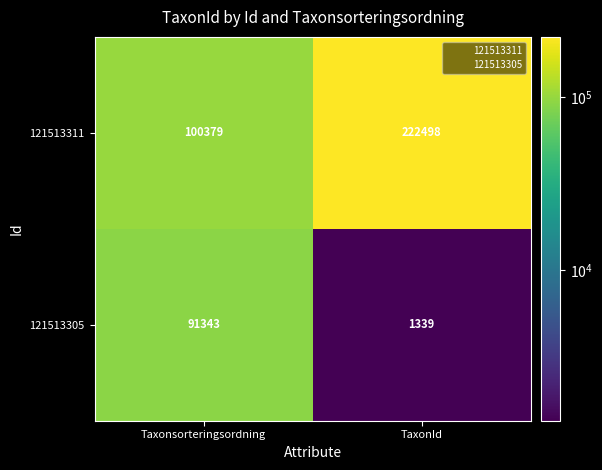

What is the difference between the maximum and minimum values in the 121513305 series?

90004